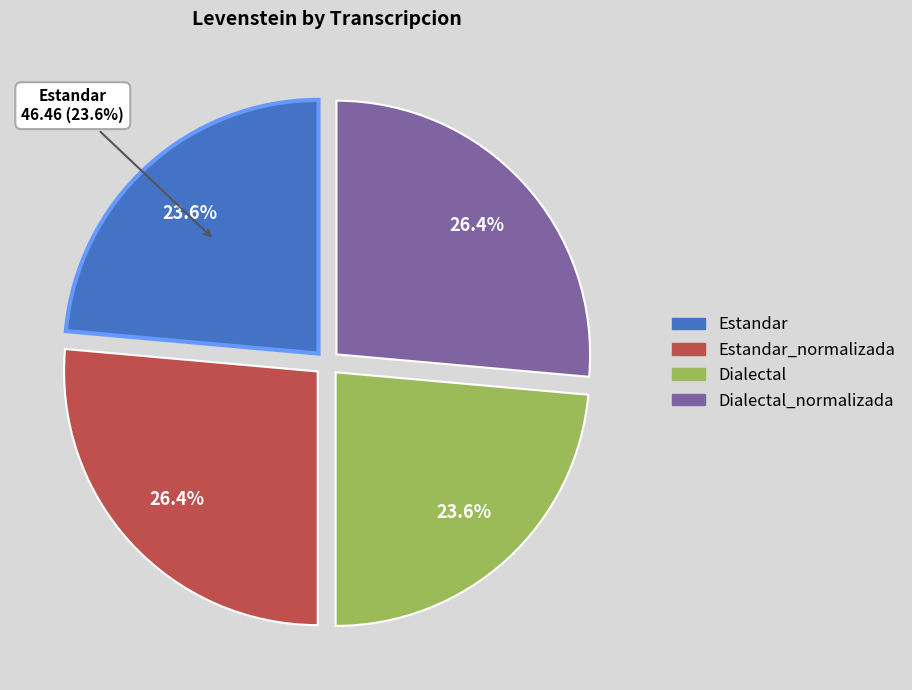

True or false: Dialectal_normalizada accounts for 26% of the total.

True